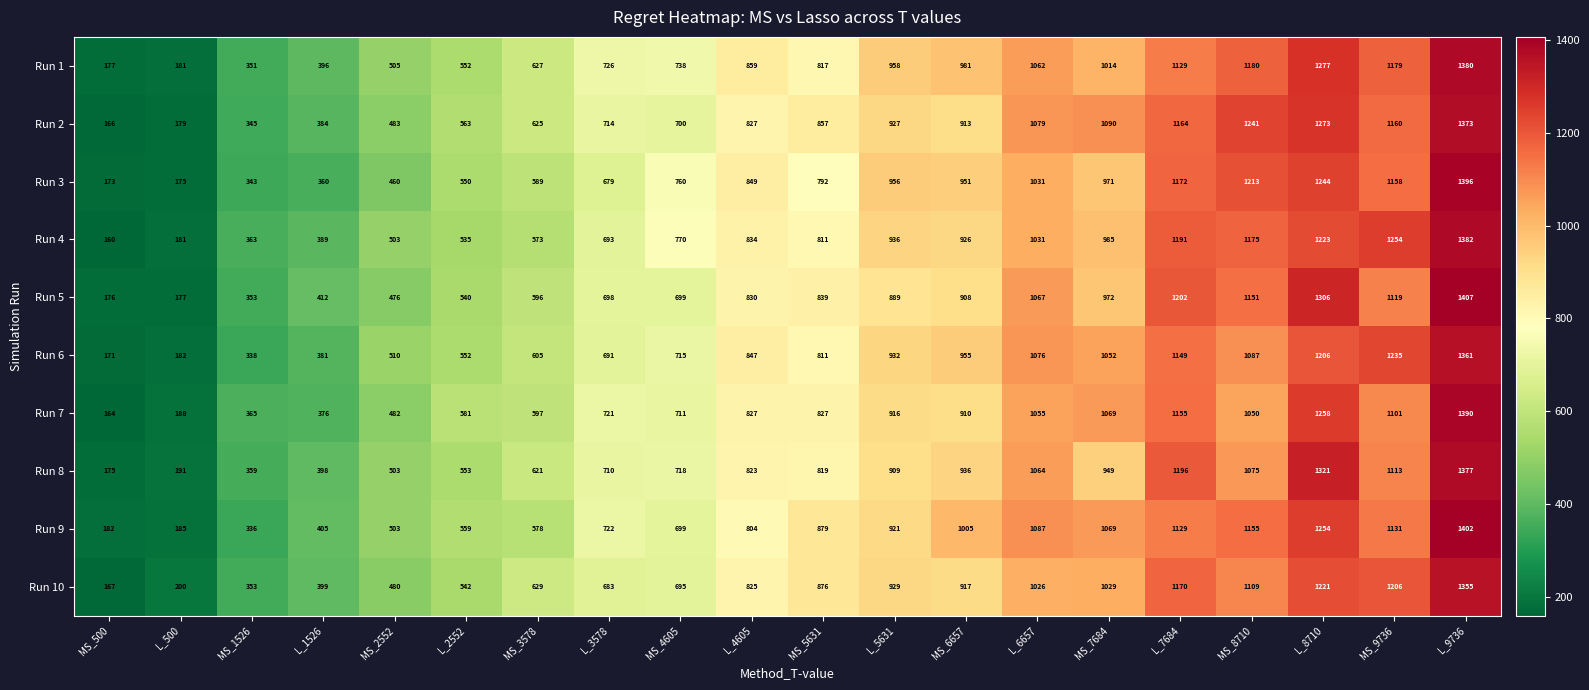

What is the average value of the Run 10 series?

791